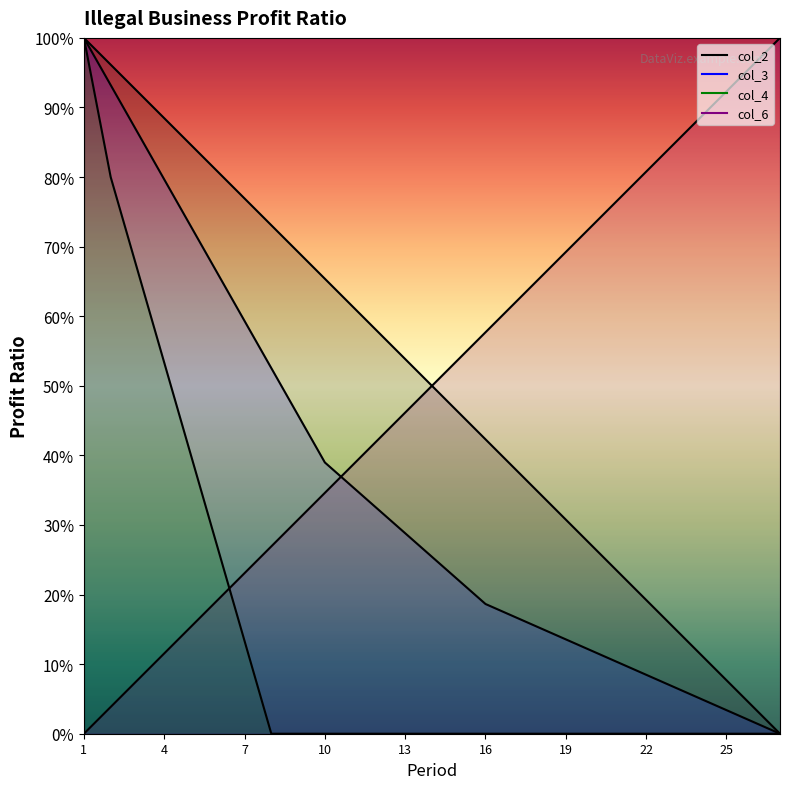

Rank the series by their maximum value, from lowest to highest.

col_2, col_3, col_6, col_4